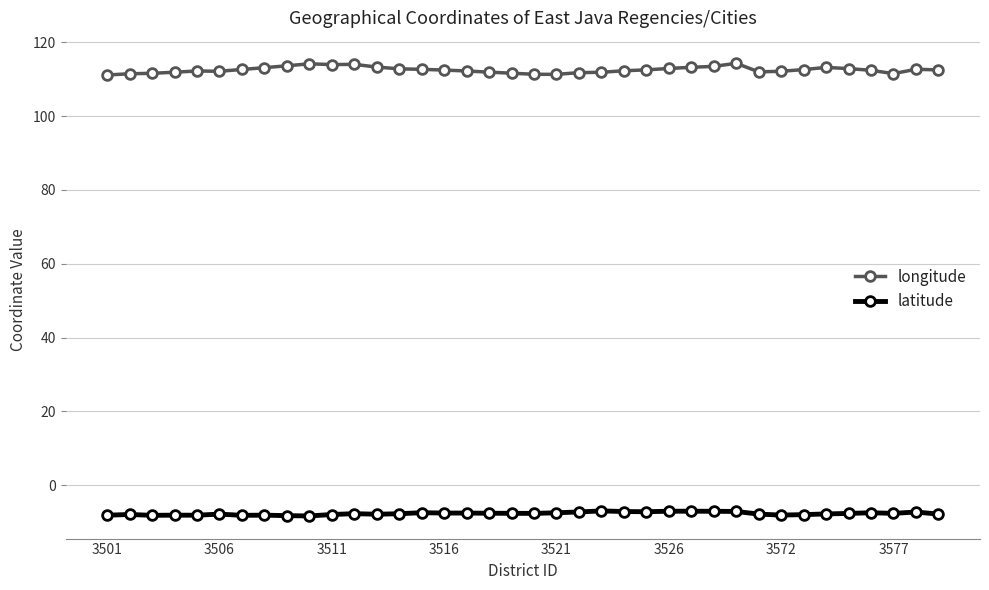

True or false: latitude and longitude intersect in this chart.

False